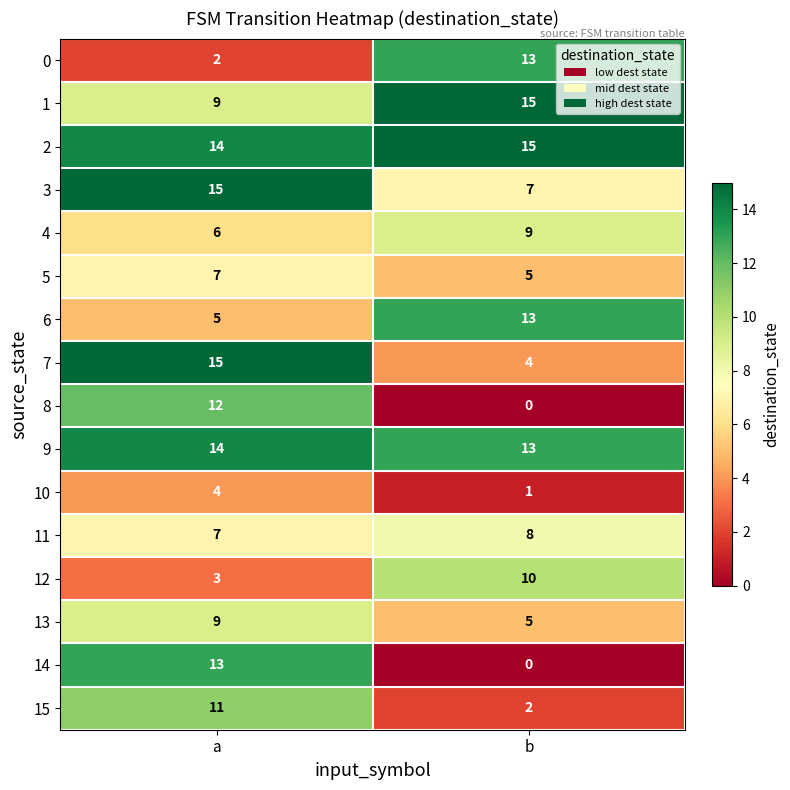

At which label is 2 closest to 14?

a